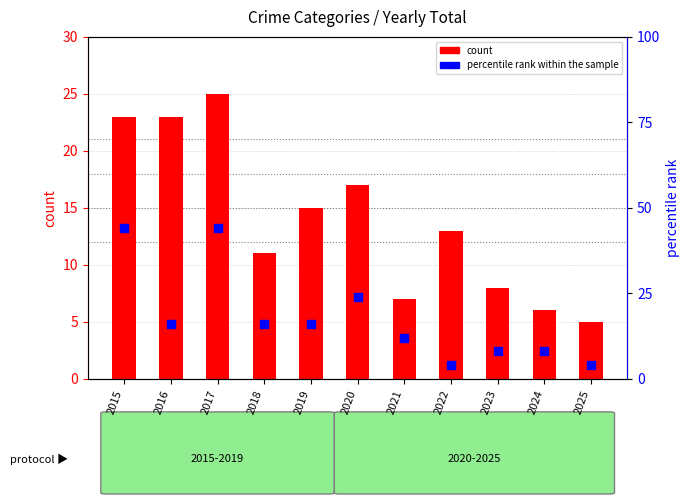

Which series reaches the minimum Y coordinate?

percentile rank within the sample